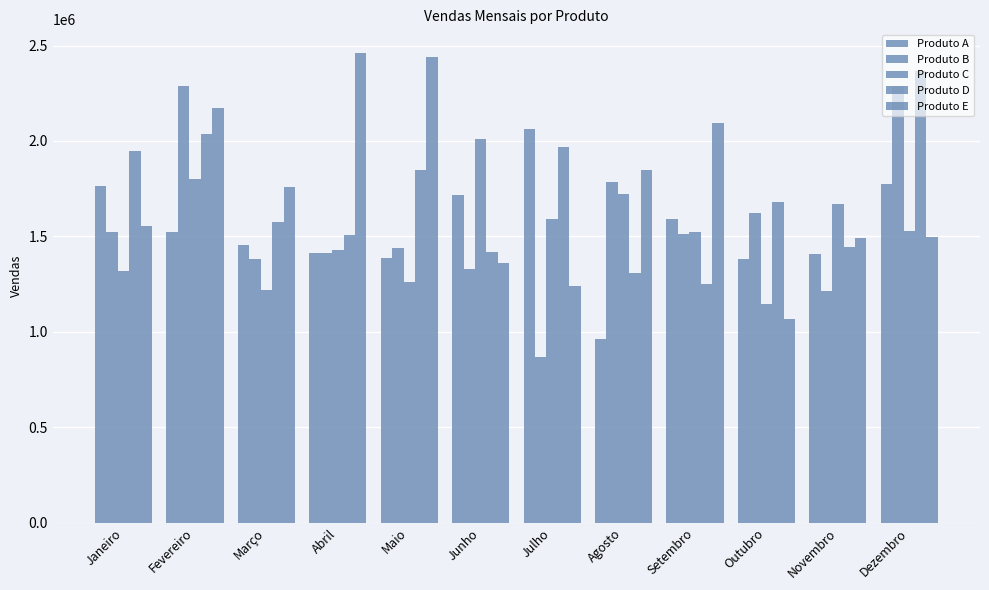

What is the sum of all Produto E values?

20985750